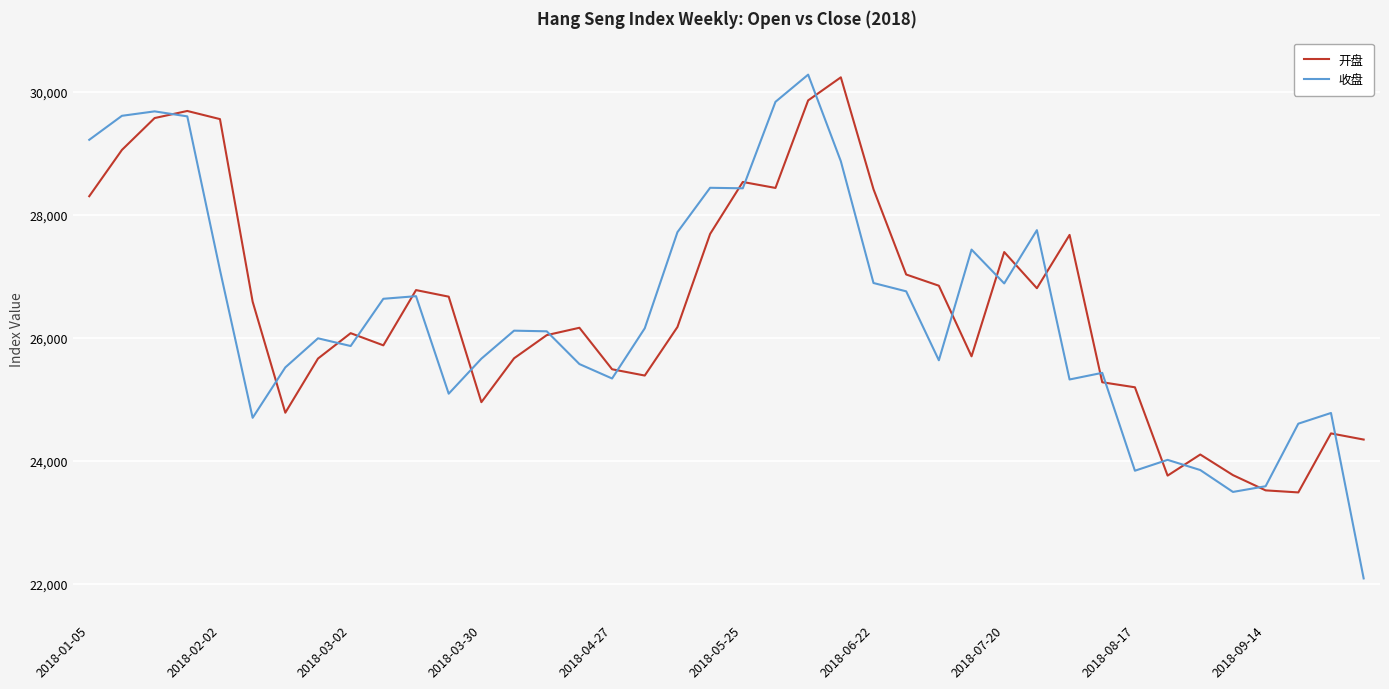

At 2018-08-17, list the series in order from smallest to largest.

收盘, 开盘